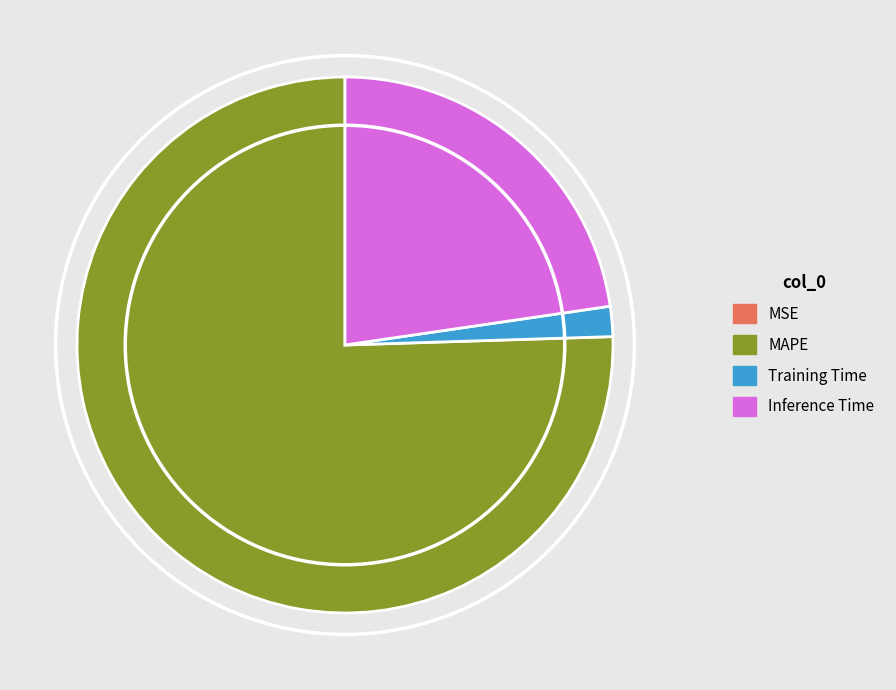

What is the majority slice?

MAPE